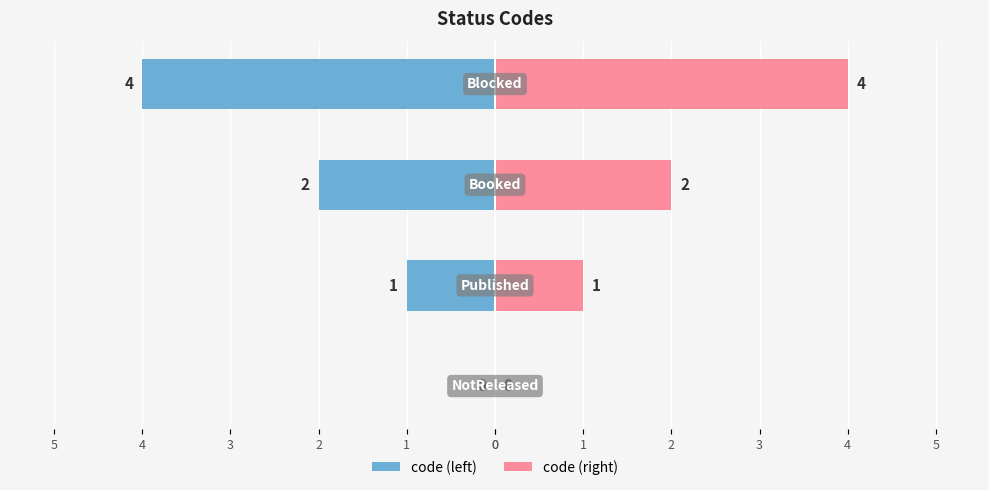

Reading right to left, extract all data points from this chart.

code (left): -4	-2	-1	0
code (right): 4	2	1	0